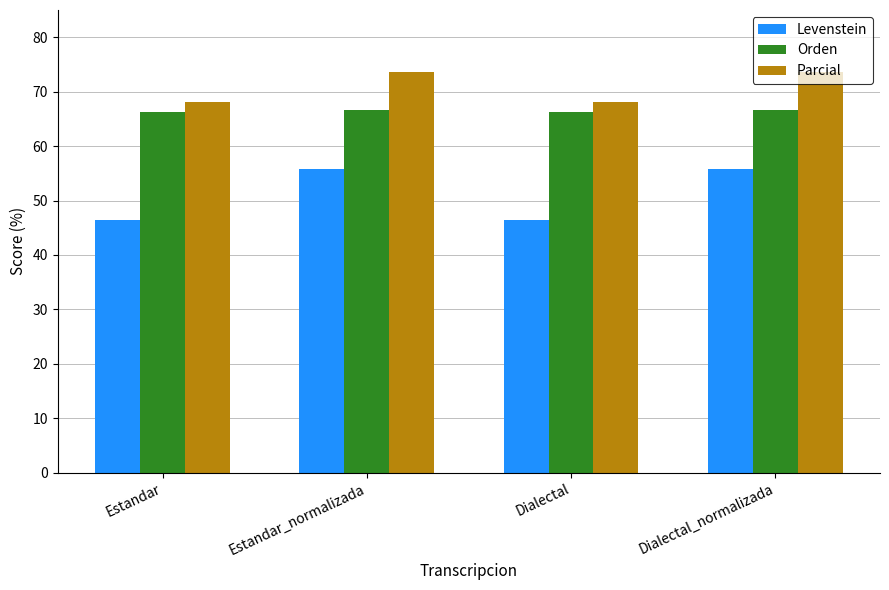

Which series has the largest total across all categories?

Parcial